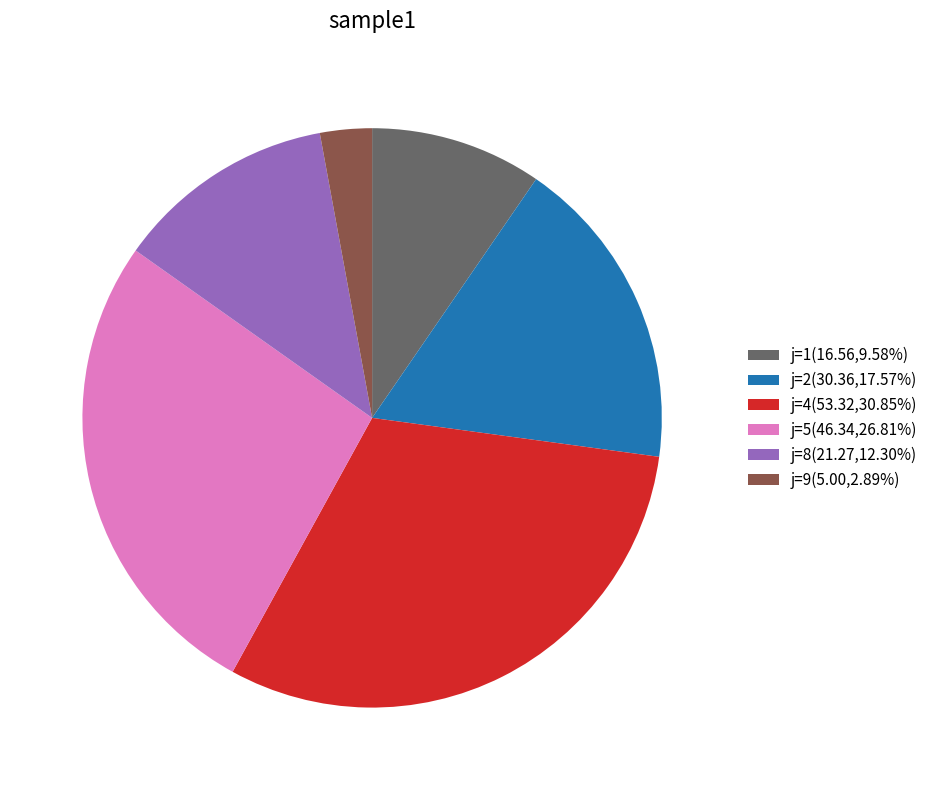

Does j=8(21.27,12.30%) account for over 50% of the chart?

No